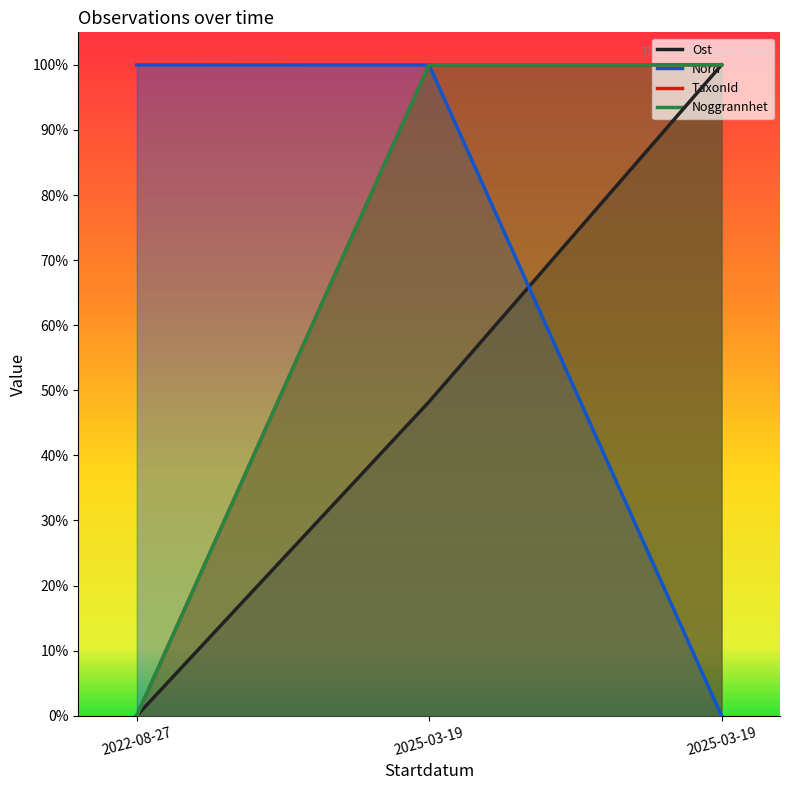

Reading left to right, what are all the values shown in this chart?

Ost: 2022-08-27=0.0	2025-03-19=0.5	2025-03-19=1.0
Nord: 2022-08-27=1.0	2025-03-19=1.0	2025-03-19=0.0
TaxonId: 2022-08-27=0.0	2025-03-19=1.0	2025-03-19=1.0
Noggrannhet: 2022-08-27=0.0	2025-03-19=1.0	2025-03-19=1.0